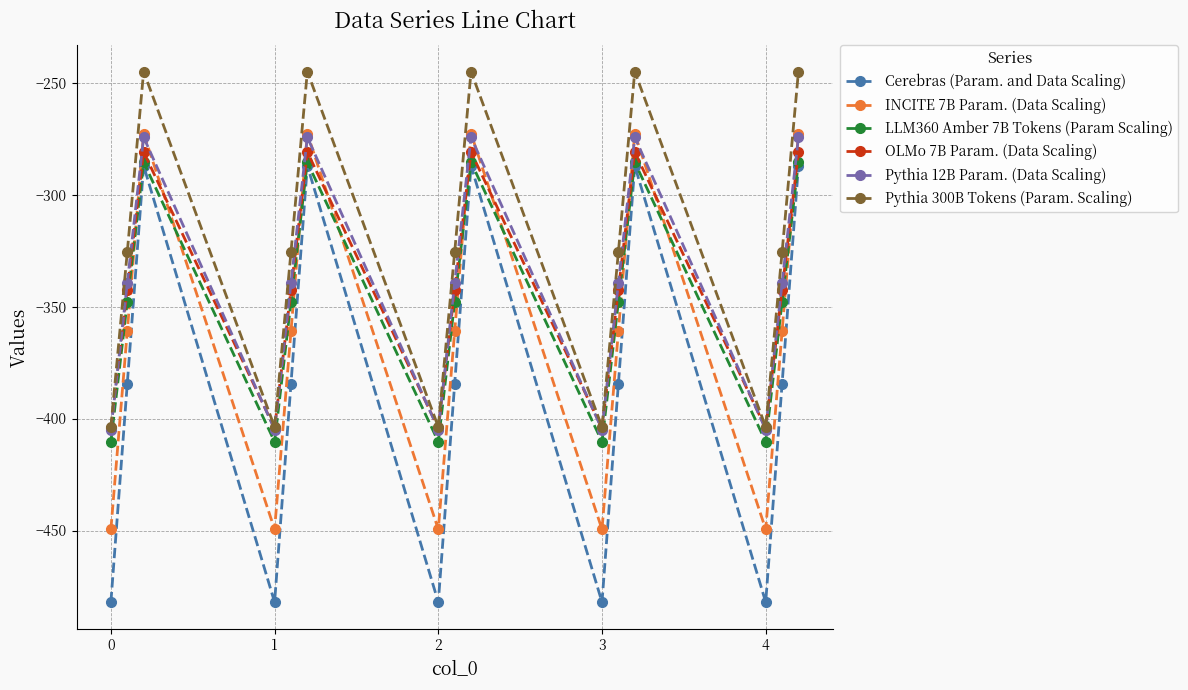

What is the sum of all Pythia 12B Param. (Data Scaling) values?

-5094.5